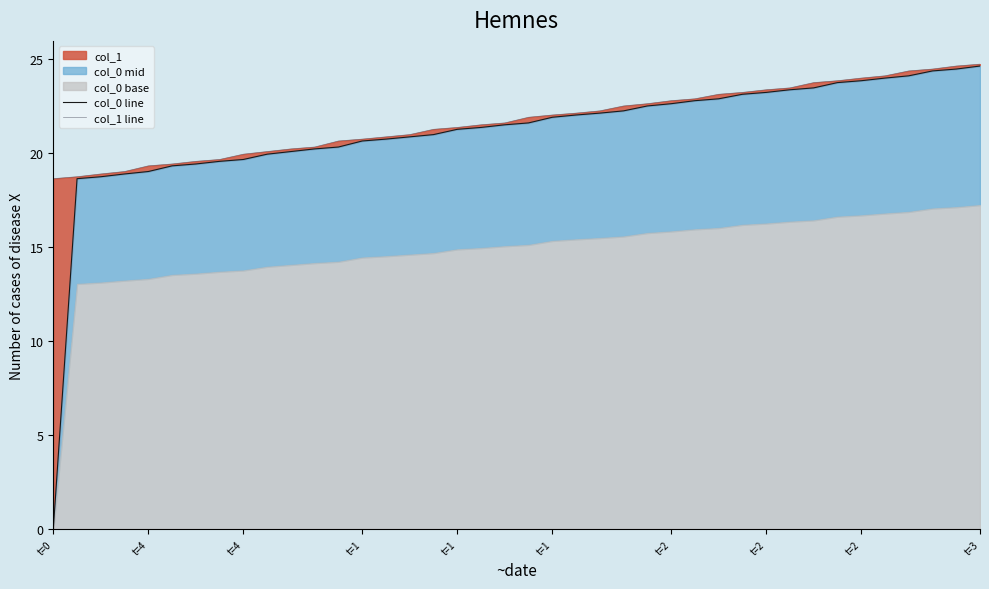

The col_0 line series shows 39.9 at 30. True or false?

False